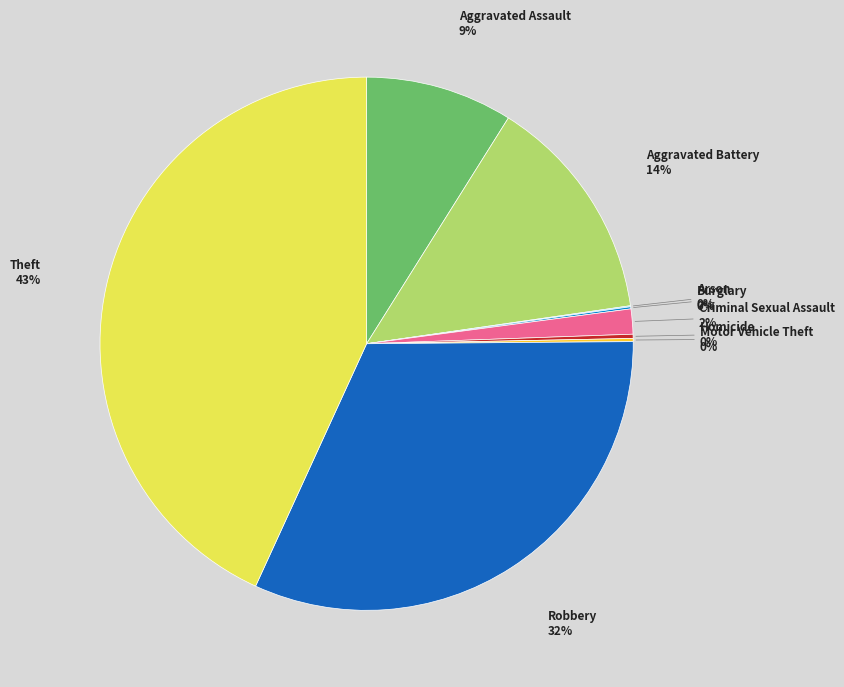

Does any single category account for the majority?

No